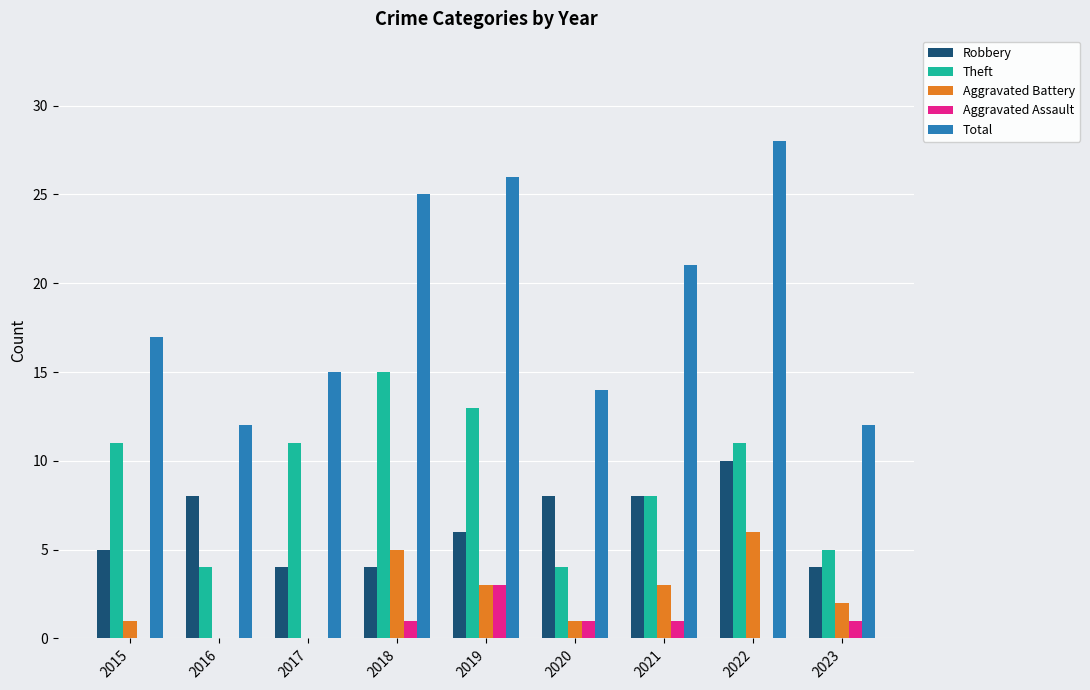

What is the average value of the Aggravated Assault series?

1